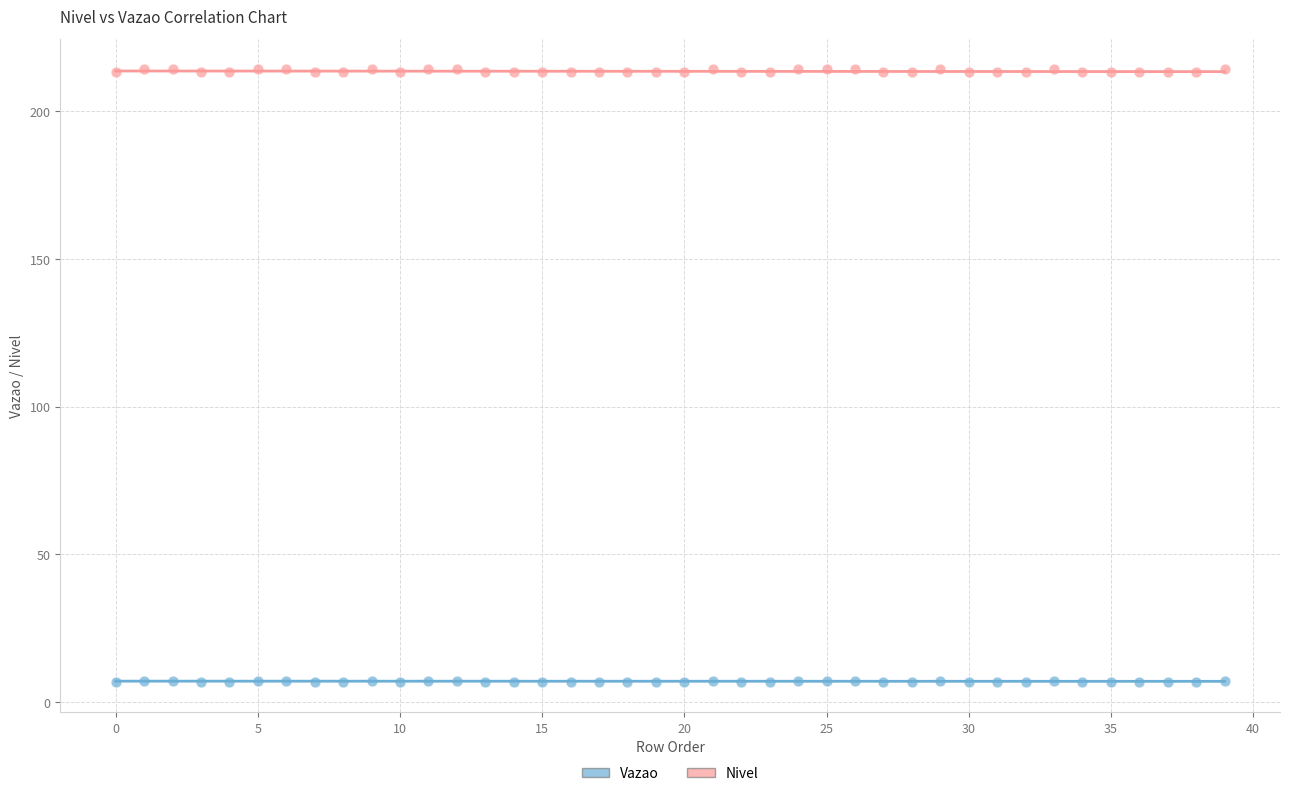

Which series contains the lowest Y value?

Vazao